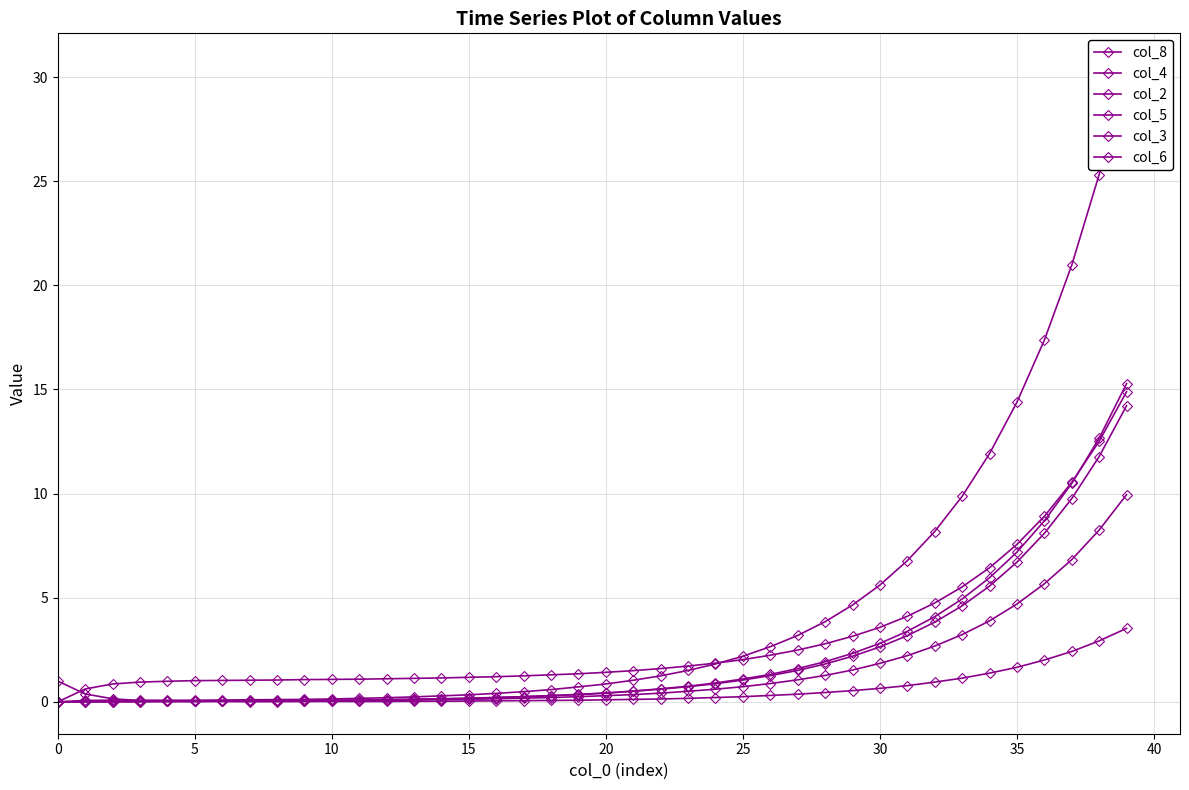

True or false: col_8 and col_4 cross at least once.

False